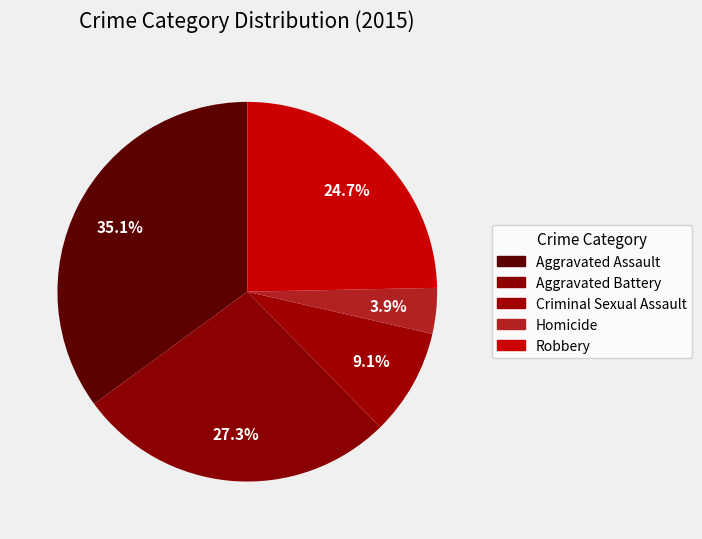

Is there any slice that represents more than half of the pie?

No